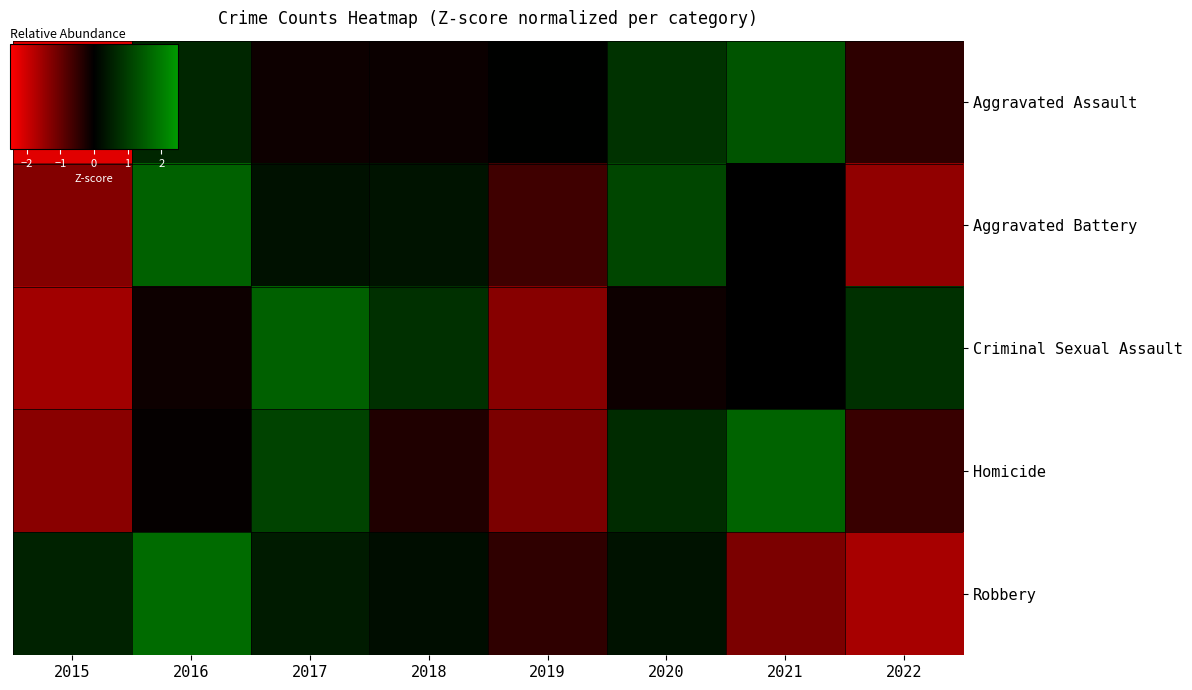

At 2016, list the series in order from smallest to largest.

Criminal Sexual Assault, Homicide, Aggravated Assault, Aggravated Battery, Robbery